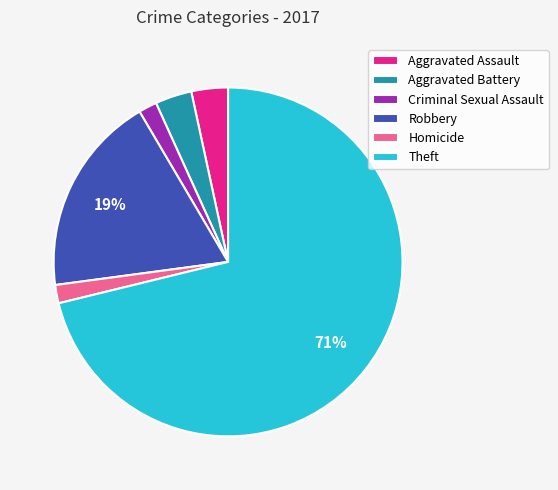

What percentage is the Criminal Sexual Assault slice, to the nearest percent?

2%